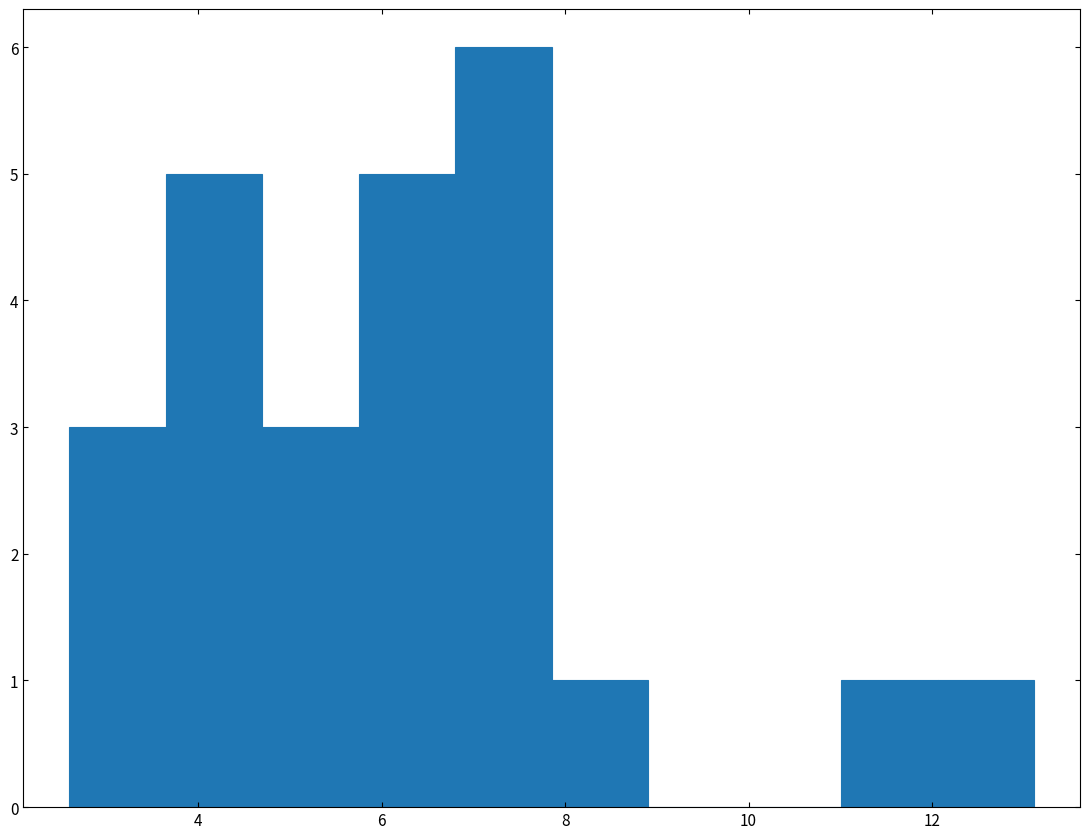

Over which range of the x-axis is the bar tallest?

6.8 to 7.8